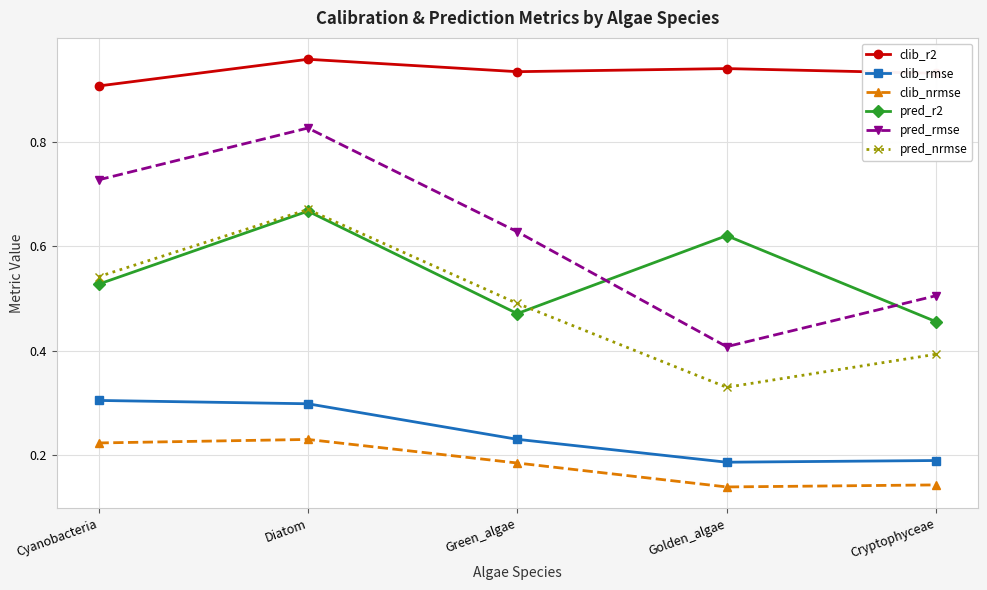

Which series has the largest range (max minus min)?

pred_rmse